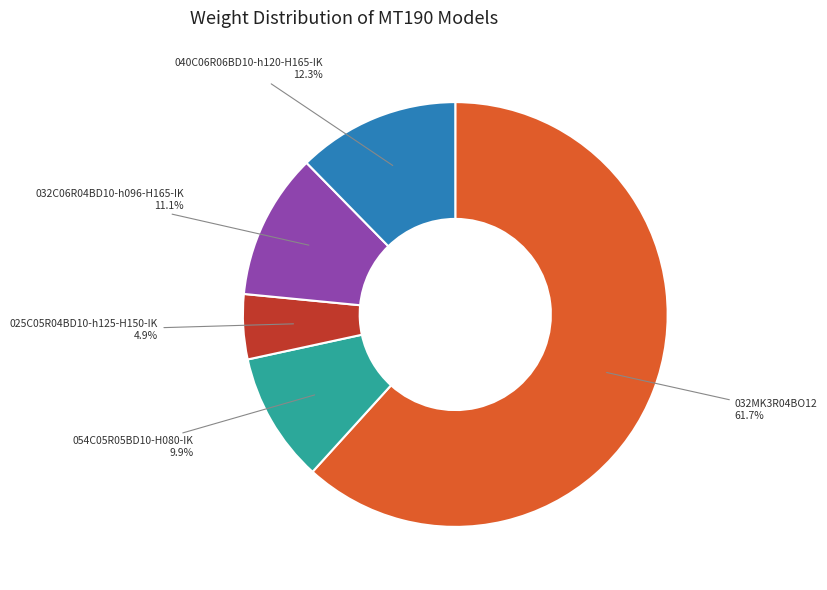

Do 054C05R05BD10-H080-IK and 025C05R04BD10-h125-H150-IK together represent more than half of the pie?

No